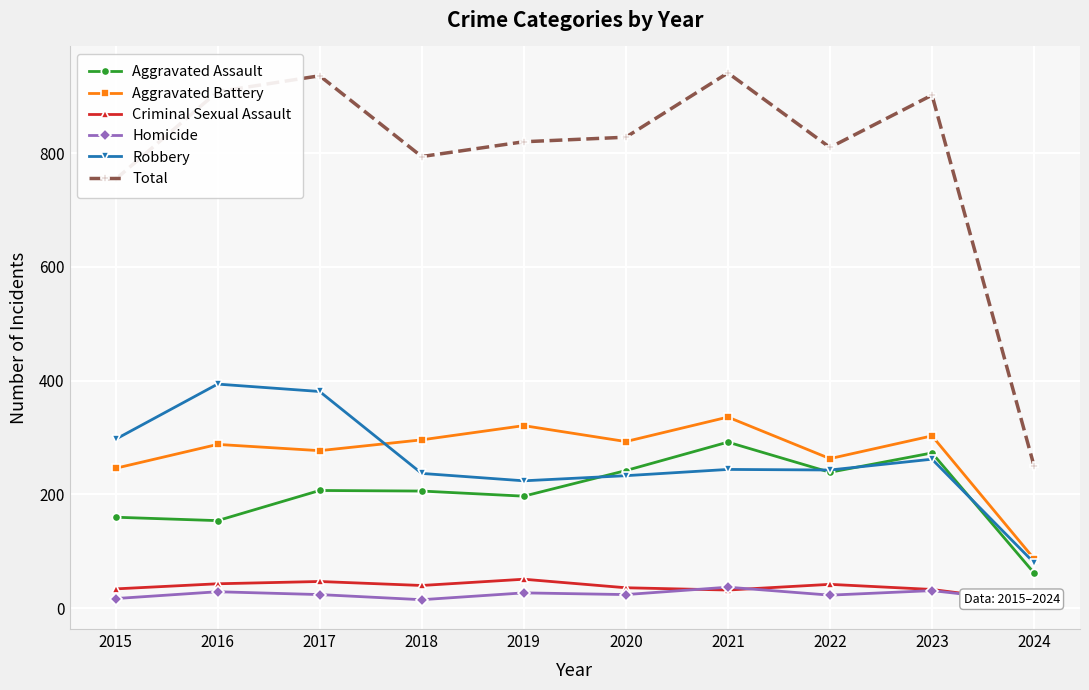

Reading right to left, what are all the values shown in this chart?

Aggravated Assault: 2024=62	2023=273	2022=239	2021=292	2020=242	2019=197	2018=206	2017=207	2016=154	2015=160
Aggravated Battery: 2024=87	2023=303	2022=263	2021=336	2020=293	2019=321	2018=296	2017=277	2016=288	2015=246
Criminal Sexual Assault: 2024=10	2023=33	2022=42	2021=32	2020=36	2019=51	2018=40	2017=47	2016=43	2015=34
Homicide: 2024=11	2023=31	2022=23	2021=37	2020=24	2019=27	2018=15	2017=24	2016=29	2015=17
Robbery: 2024=80	2023=262	2022=243	2021=244	2020=233	2019=224	2018=237	2017=381	2016=394	2015=297
Total: 2024=250	2023=902	2022=810	2021=941	2020=828	2019=820	2018=794	2017=936	2016=908	2015=754